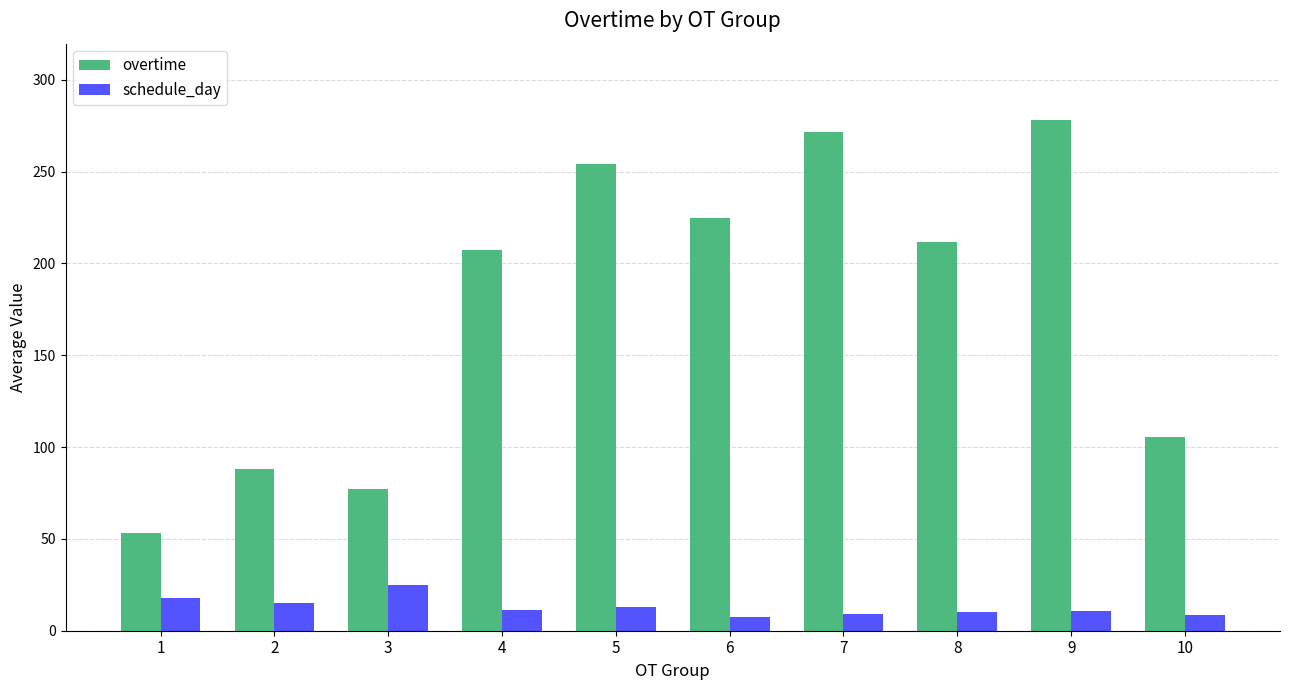

How many bars are there in each group?

2